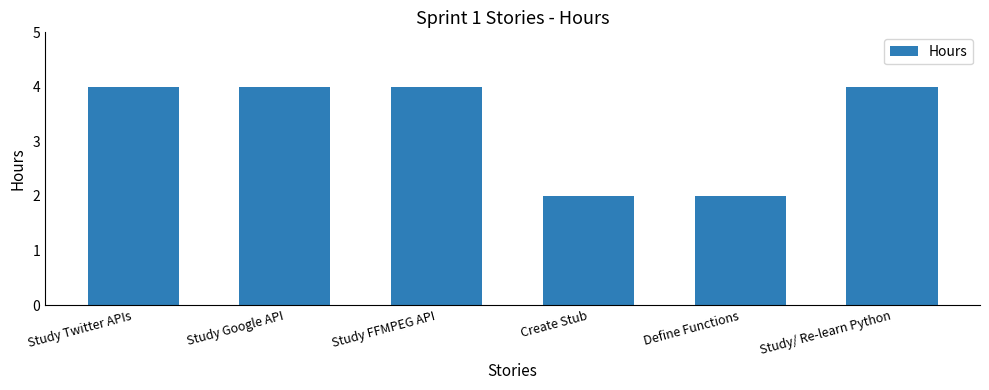

Reading left to right, list all the values displayed in this chart.

4	4	4	2	2	4